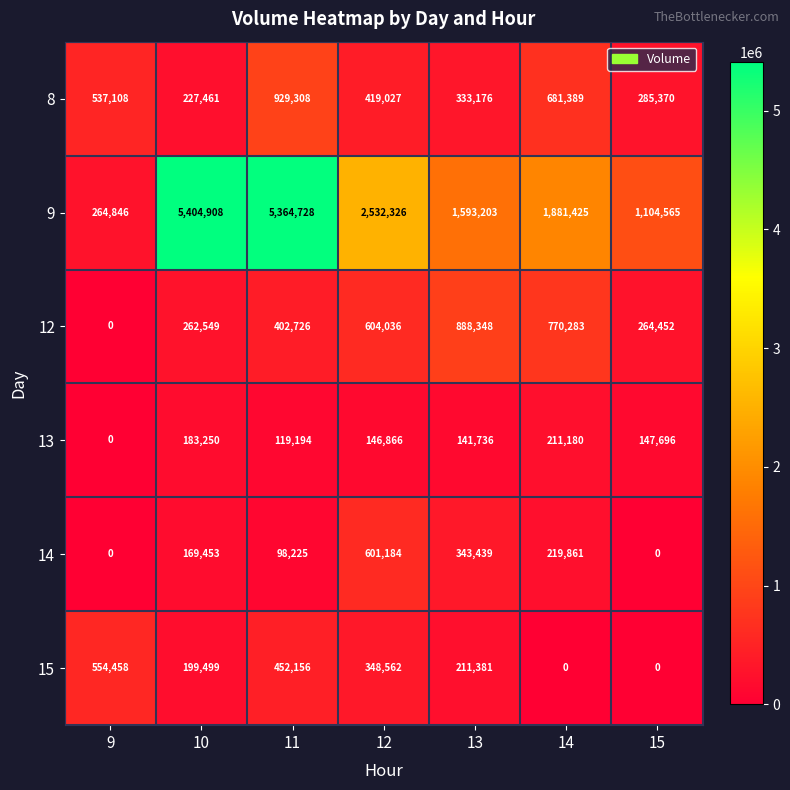

Is it true that 12 equals 424576 at 14?

False